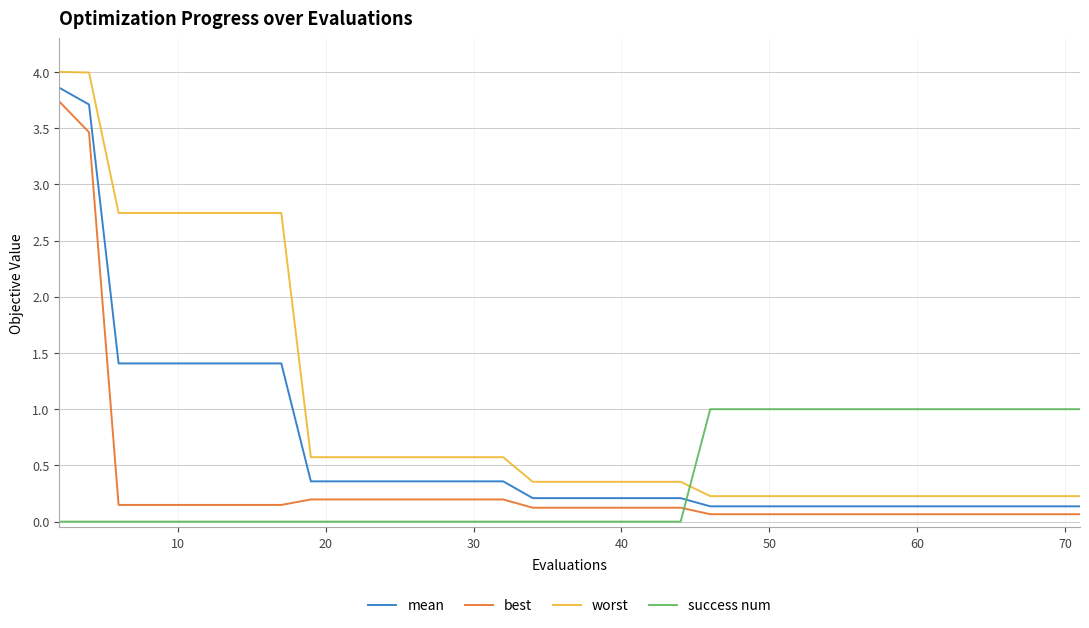

Which series has the largest total across all categories?

worst